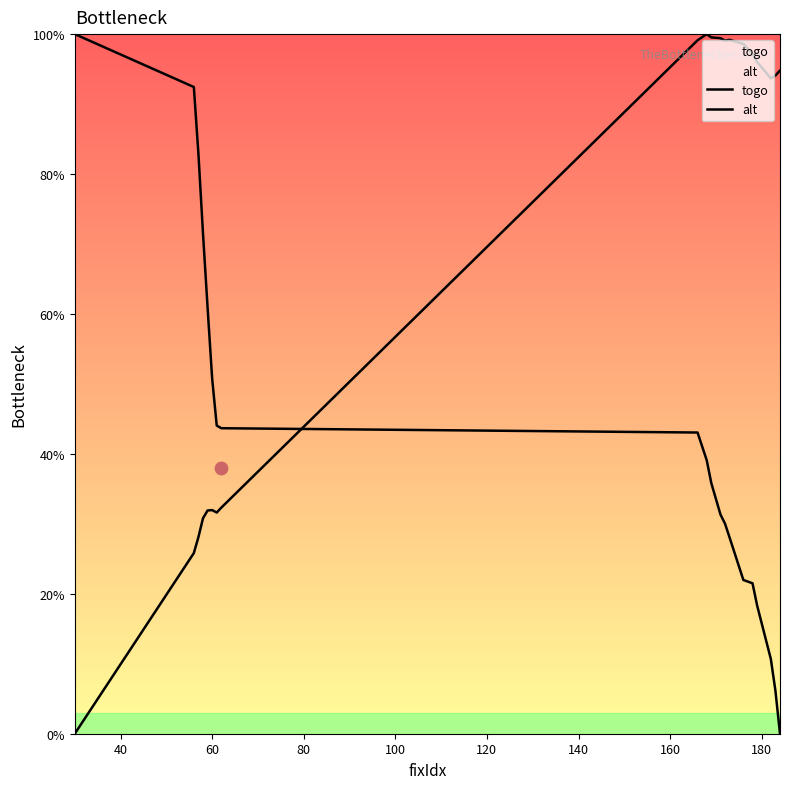

Which series has the largest total across all categories?

alt